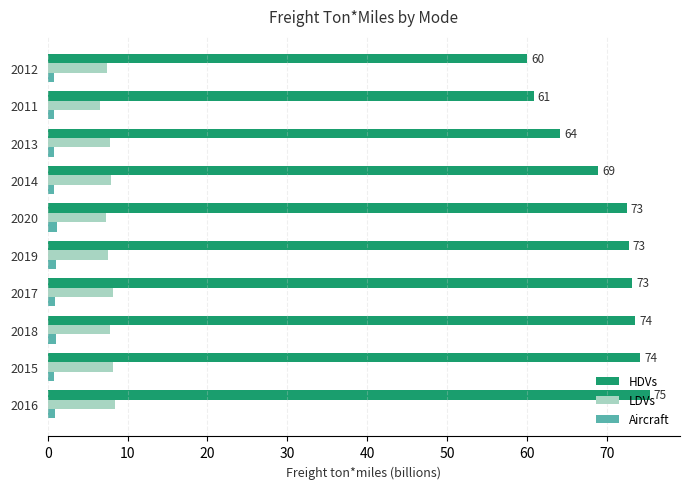

Is it true that LDVs equals 4.4 at 2017?

False